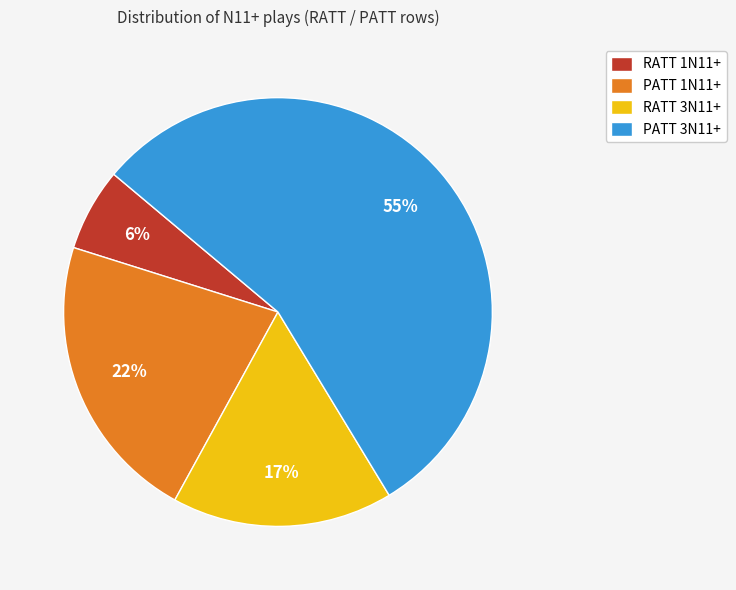

Which category has the biggest portion of the pie?

PATT 3N11+